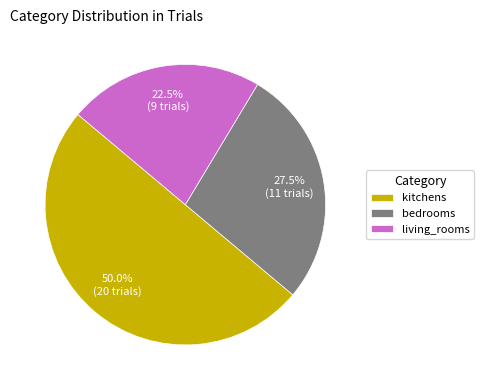

What is the smallest slice in the pie chart?

living_rooms